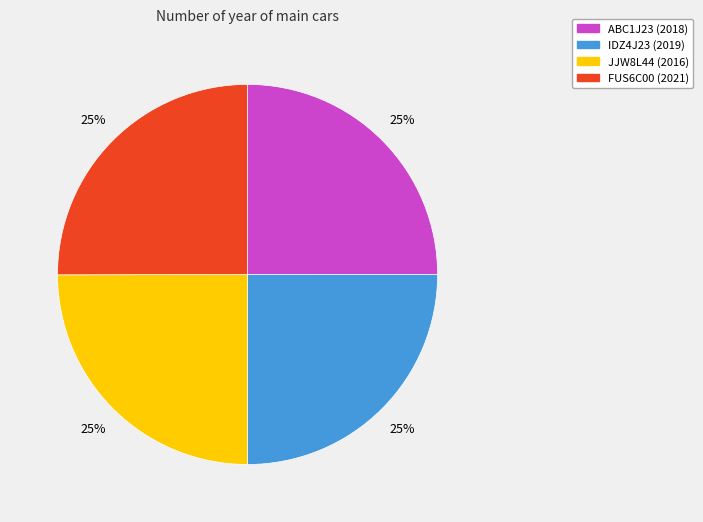

Is it true that ABC1J23 is 15% of the pie?

False